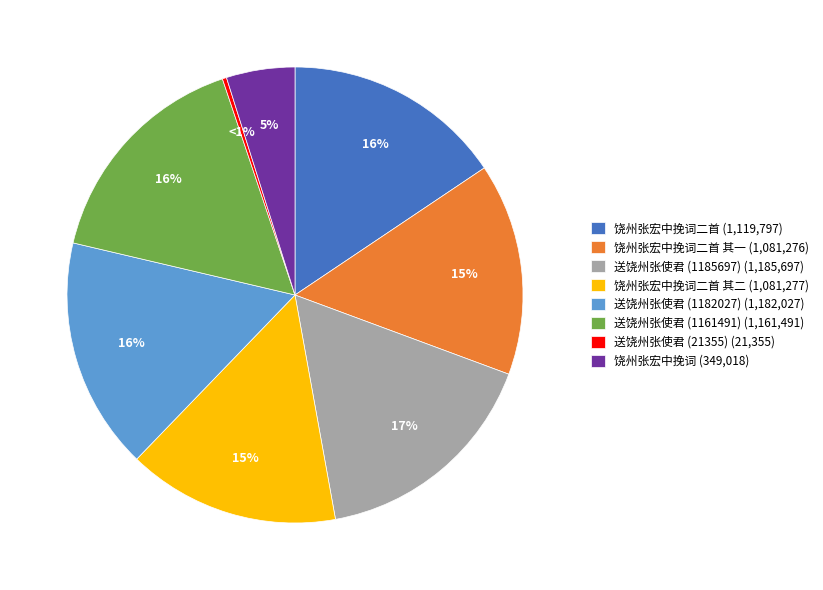

Is there a majority slice in this chart?

No